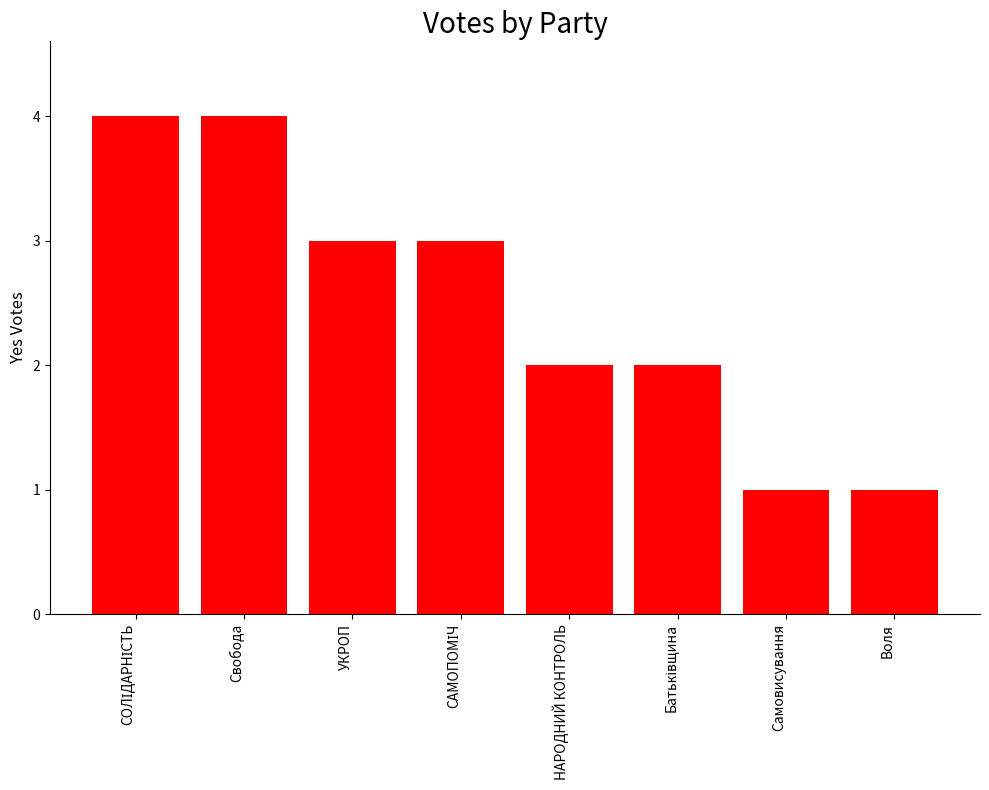

True or false: the data shows 4 at Свобода.

True